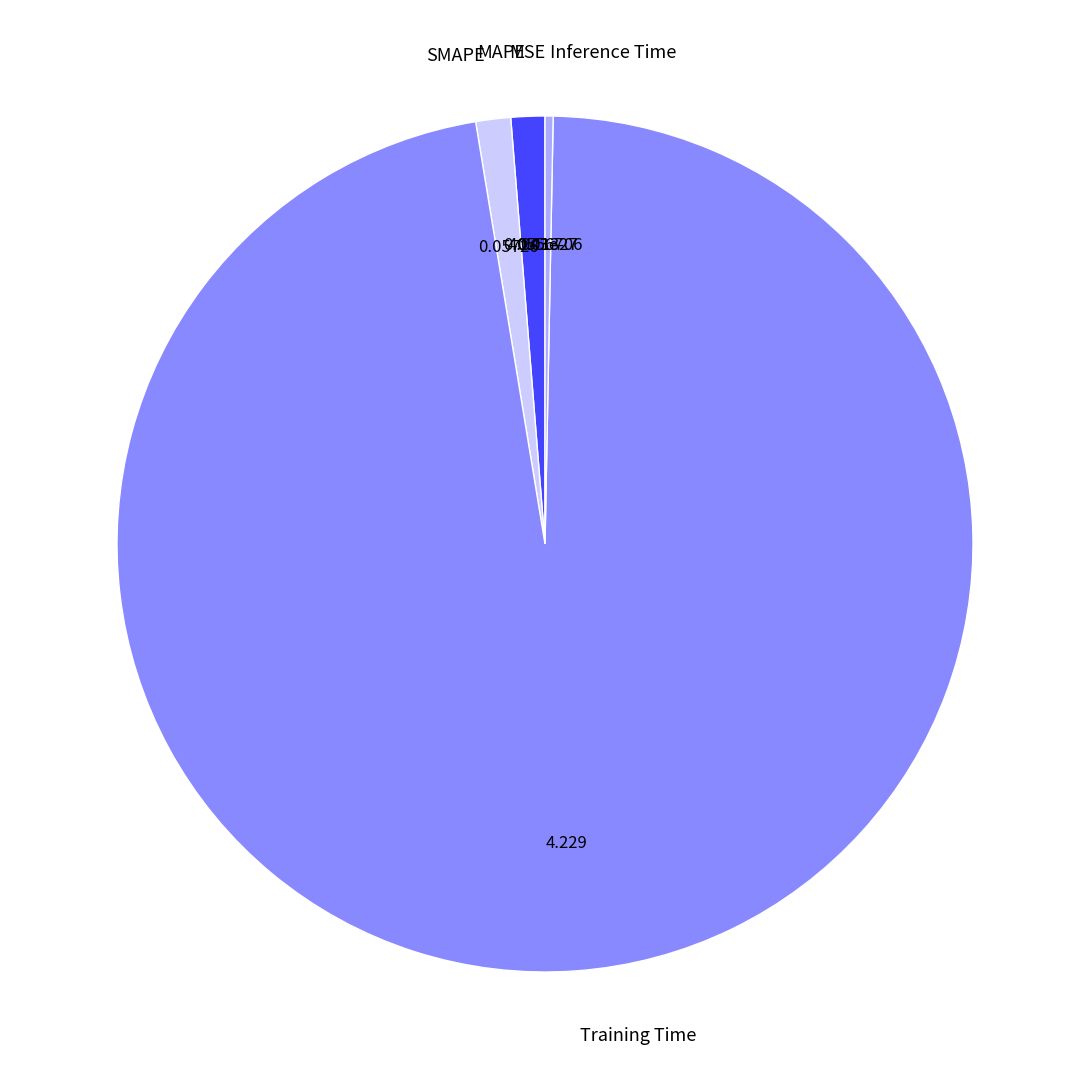

Between Training Time and SMAPE, which is larger?

Training Time